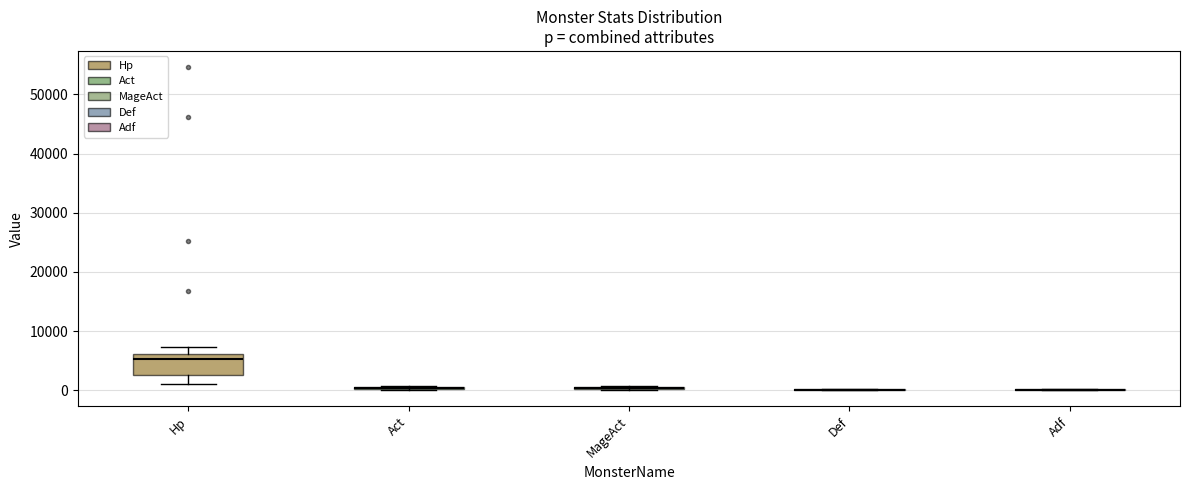

List the series in order of their peak value, highest first.

Hp, Act, MageAct, Def, Adf